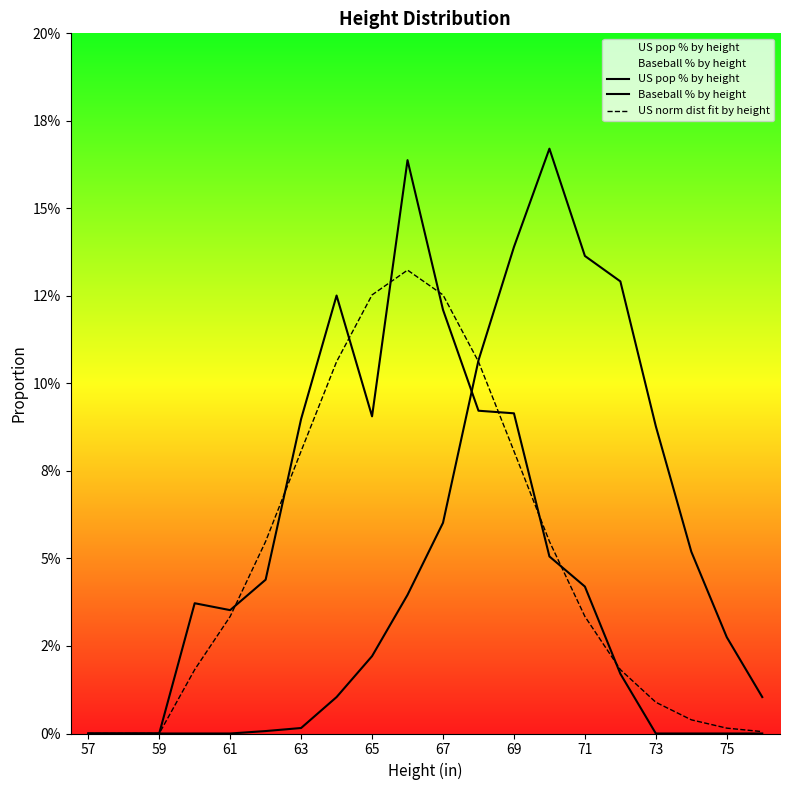

How many times do US norm dist fit by height and Baseball % by height cross each other?

1